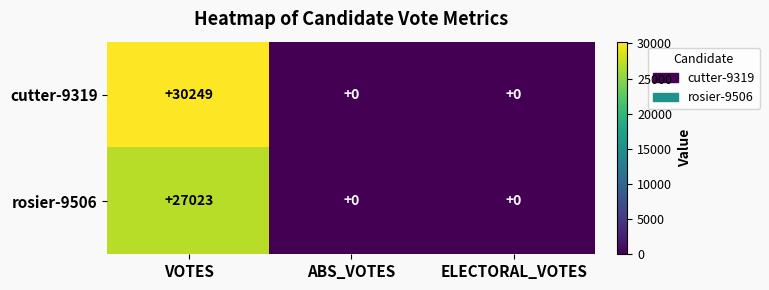

What is the sum of all rosier-9506 values?

27023